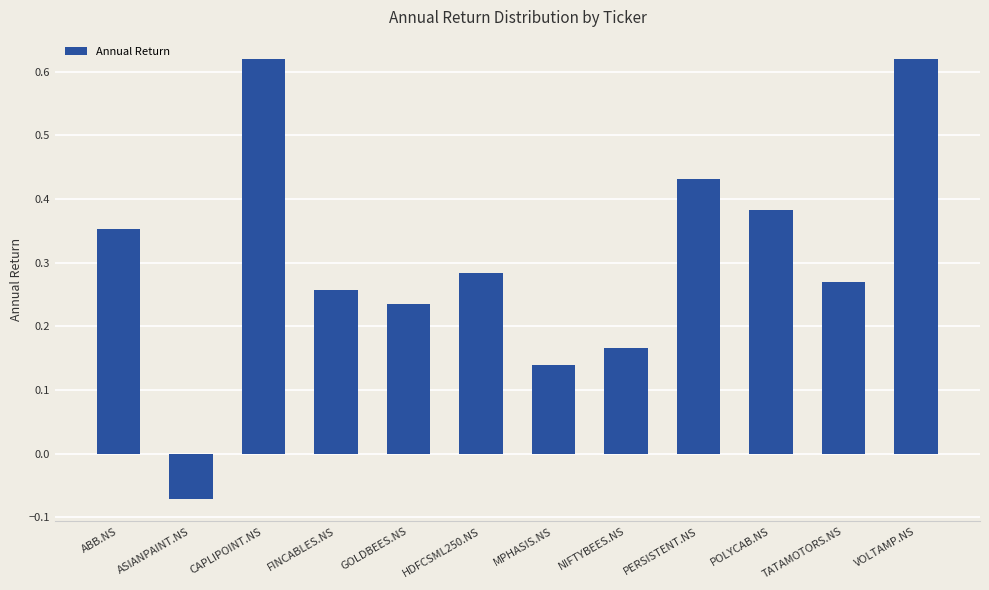

Where is the data nearest to the value 0?

ASIANPAINT.NS